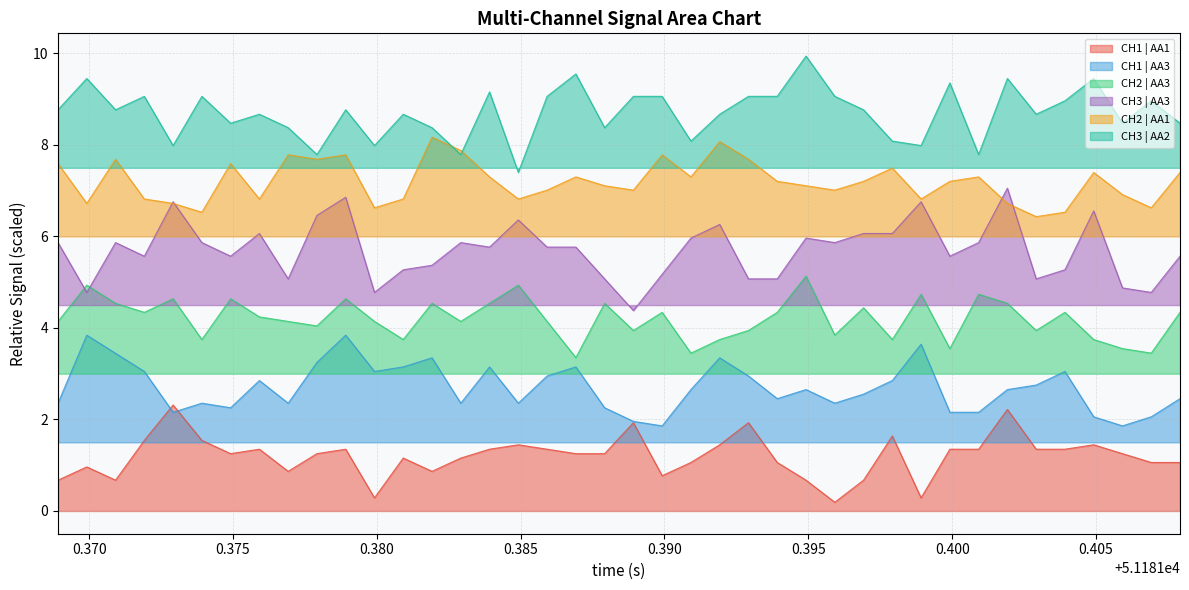

How many interior local peaks does the CH2 | AA1 series have?

11